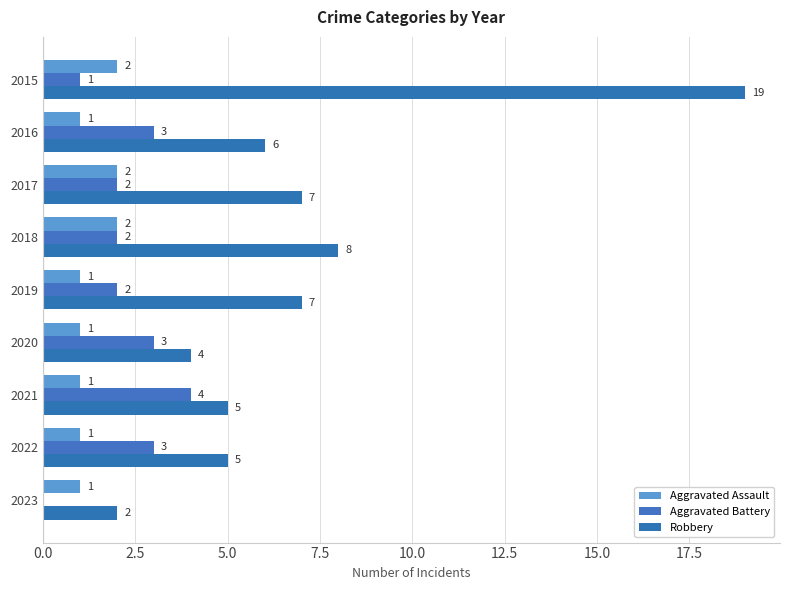

How many data points does each series have?

9